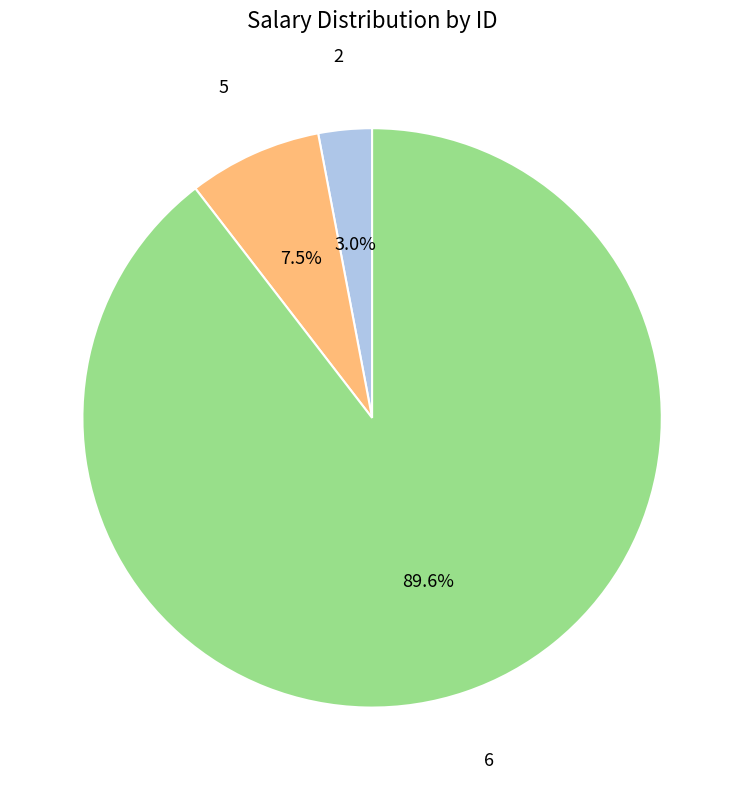

Is there any slice that represents more than half of the pie?

Yes